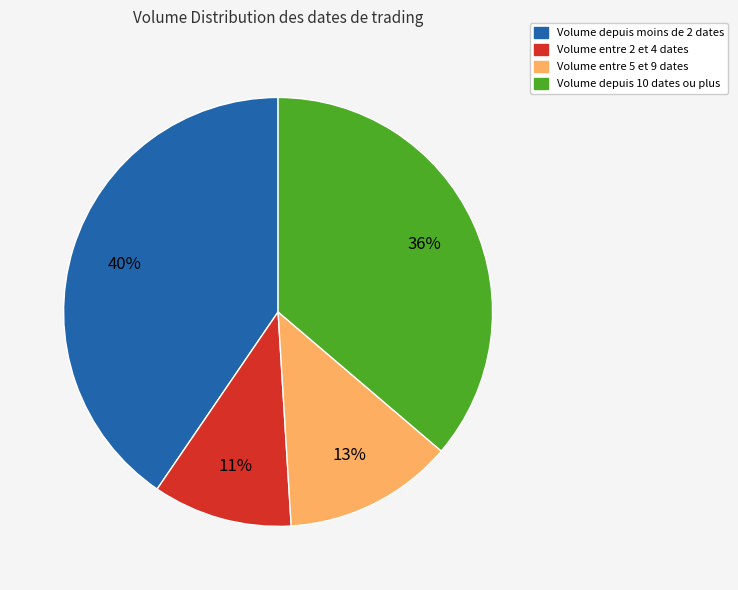

Rank the categories by value from lowest to highest.

Volume entre 2 et 4 dates, Volume entre 5 et 9 dates, Volume depuis 10 dates ou plus, Volume depuis moins de 2 dates